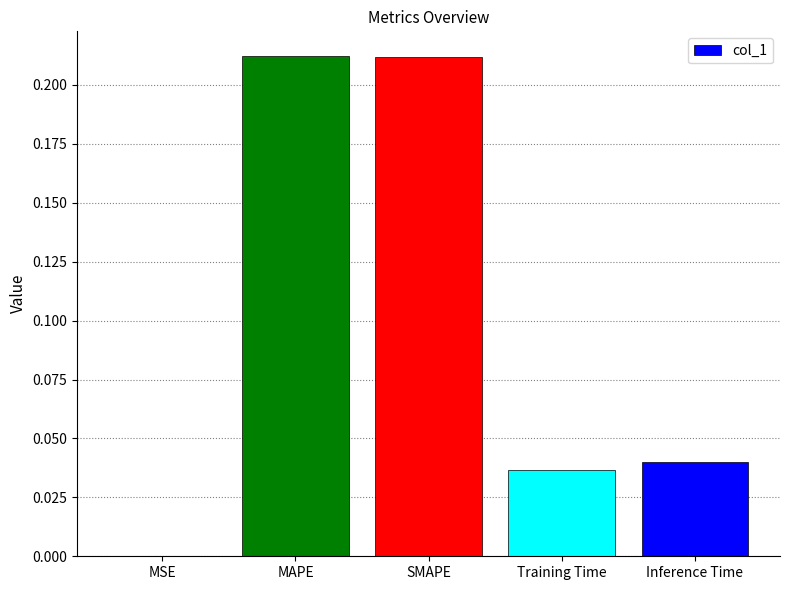

Is it true that the value at SMAPE is 0.1?

False